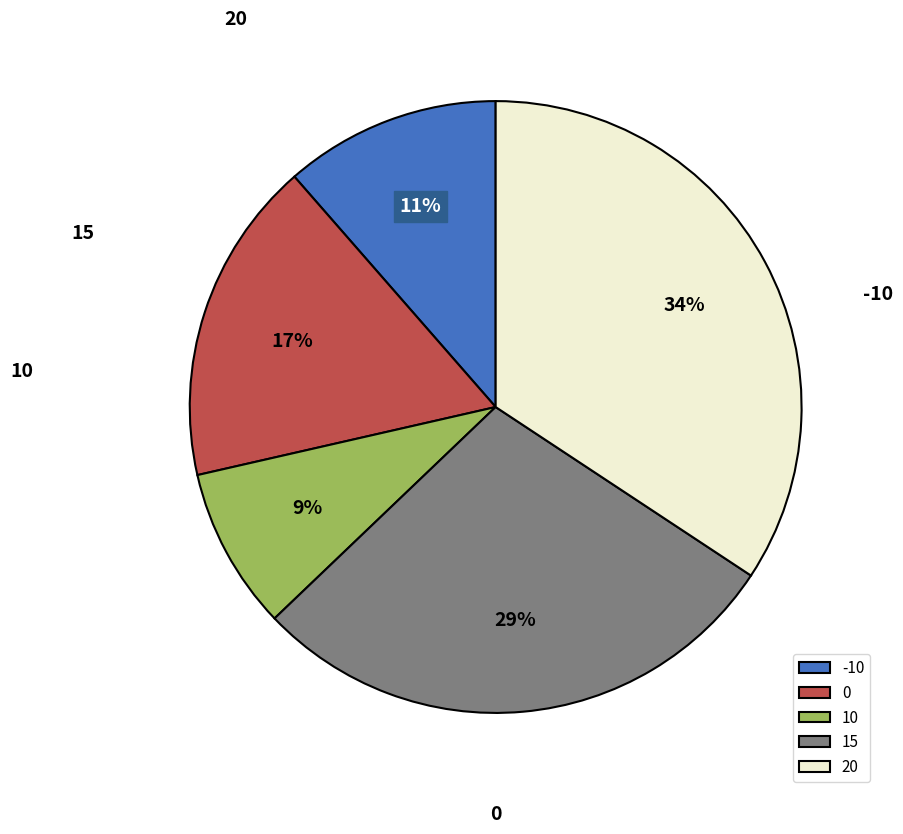

Which slice is the largest?

20